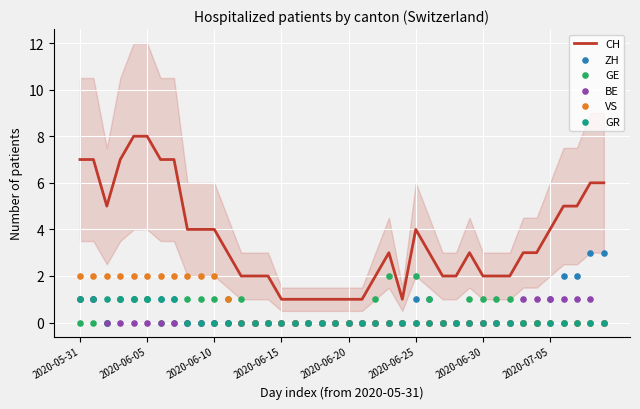

Which series contains the lowest Y value?

ZH